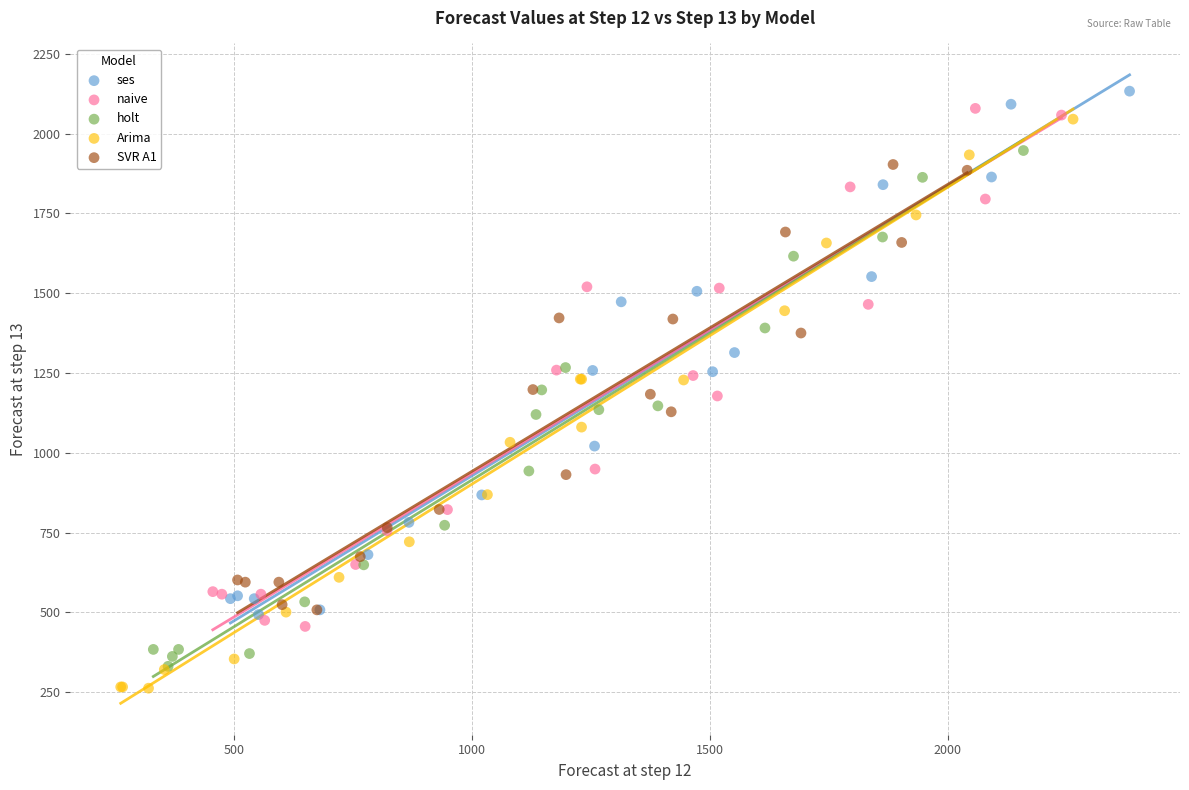

Which series reaches the maximum Y coordinate?

ses